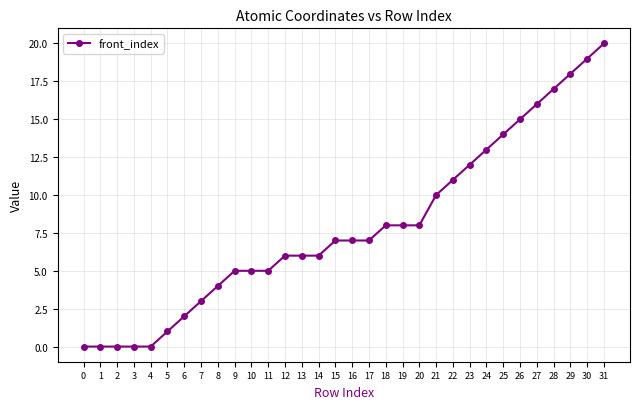

What is the difference between the second highest and minimum values?

19